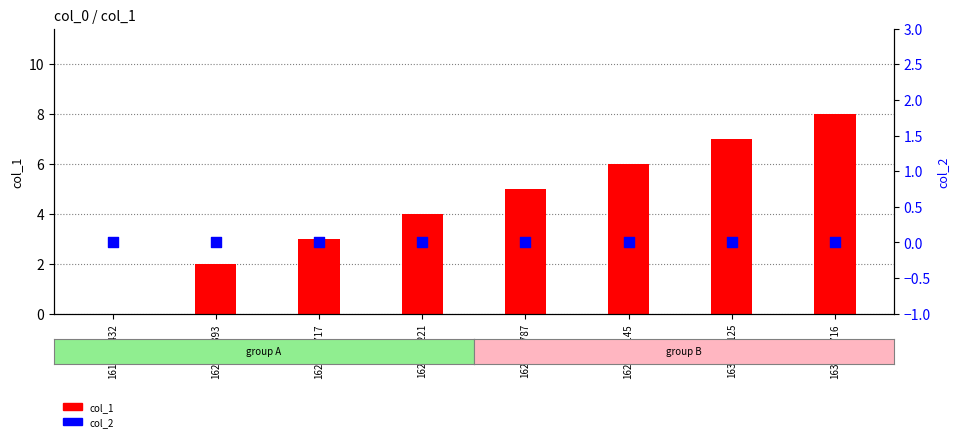

Is the value of col_2 at 1630272125 greater than the value of col_1 at 1628875393?

No